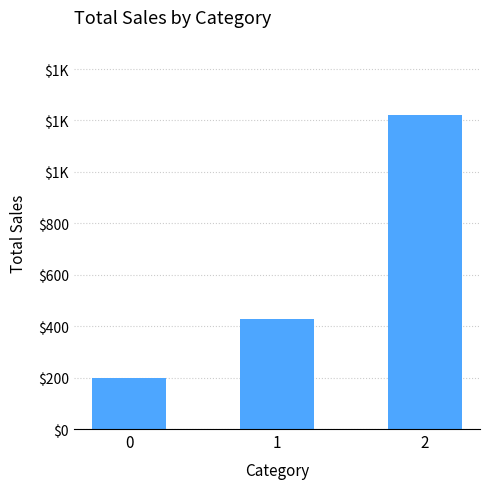

Does the chart contain any negative values?

No